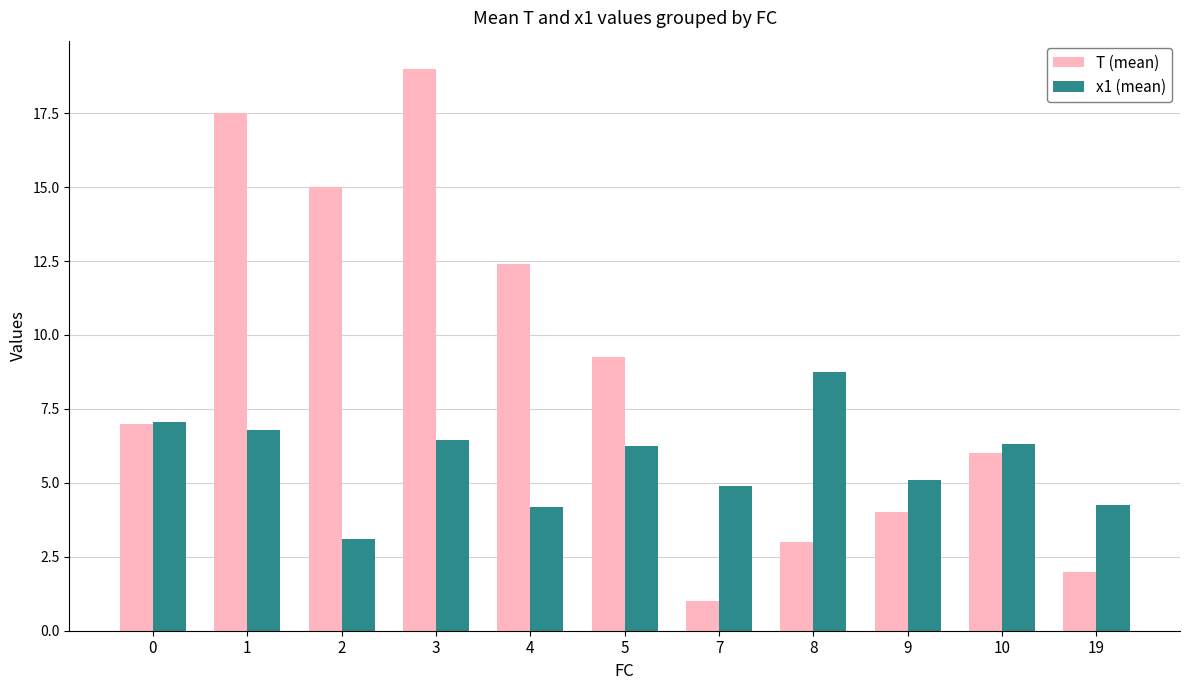

Between 9 and 19, which series saw the biggest shift?

T (mean)